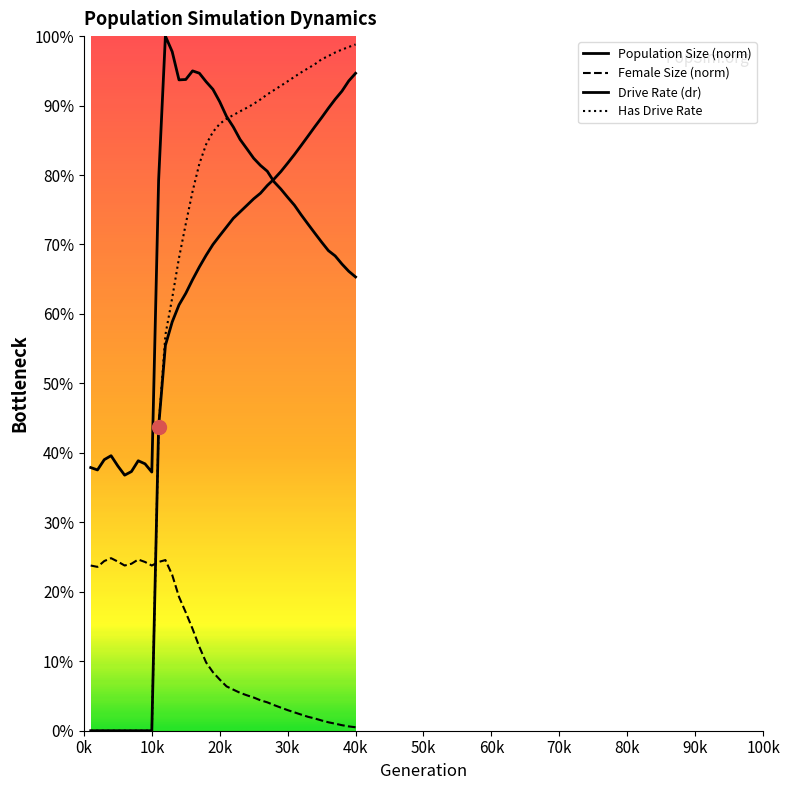

Is it true that Drive Rate (dr) equals 1.5 at 32?

False